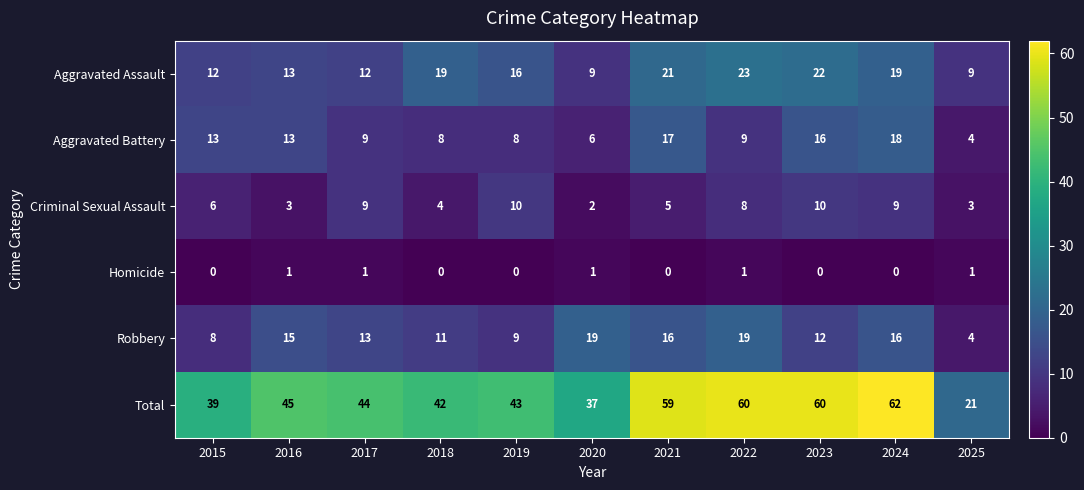

Count the number of data series in this chart.

6